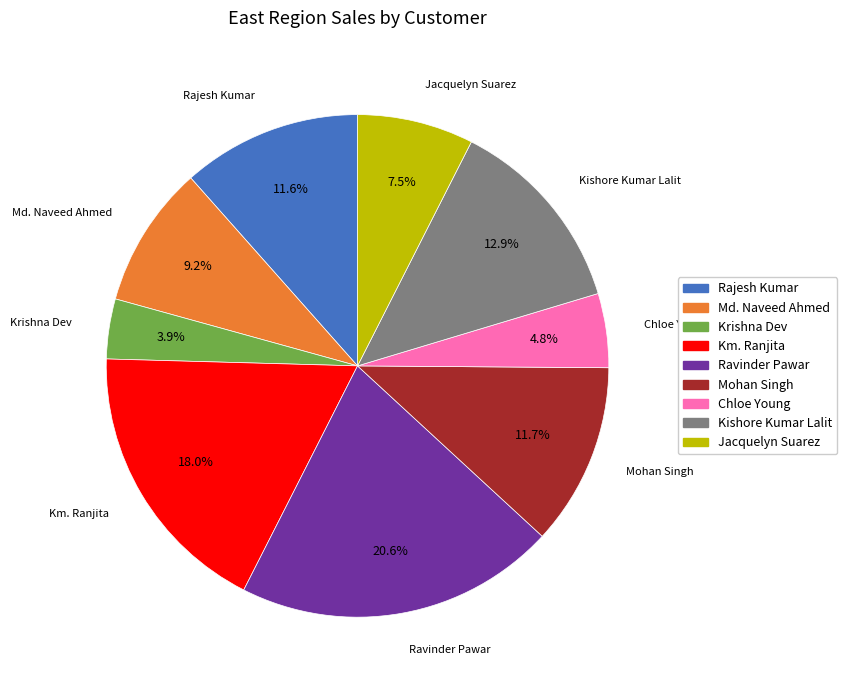

Which category has the smallest portion of the pie?

Krishna Dev